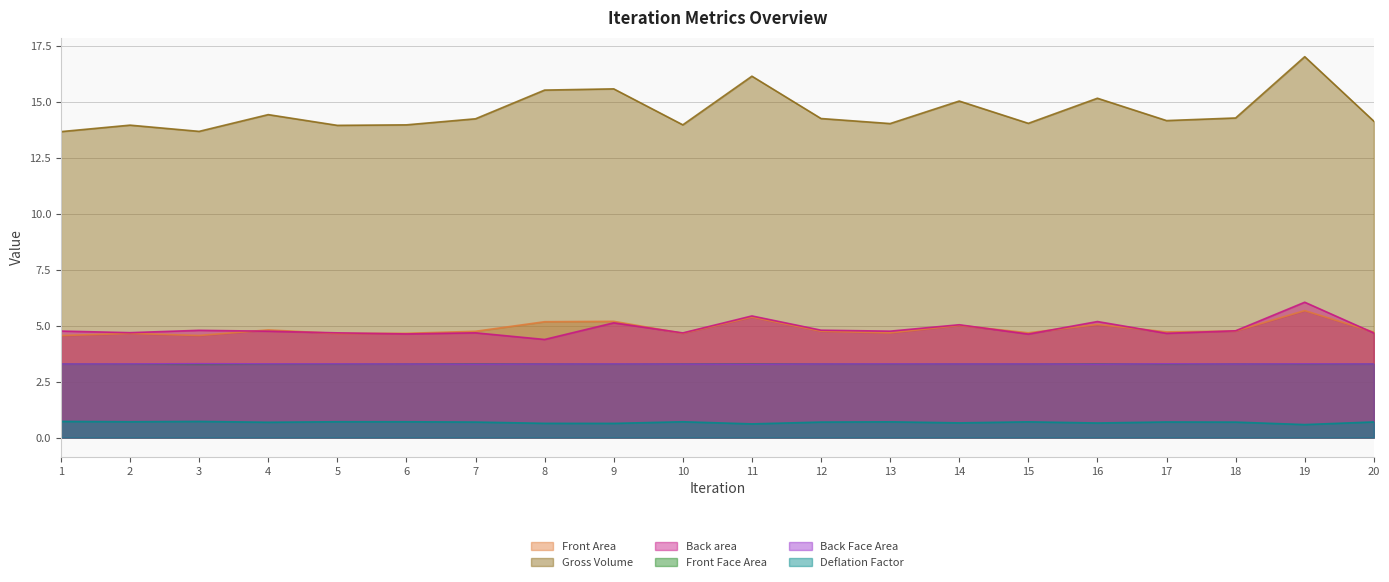

At which label does Front Area reach its peak?

19